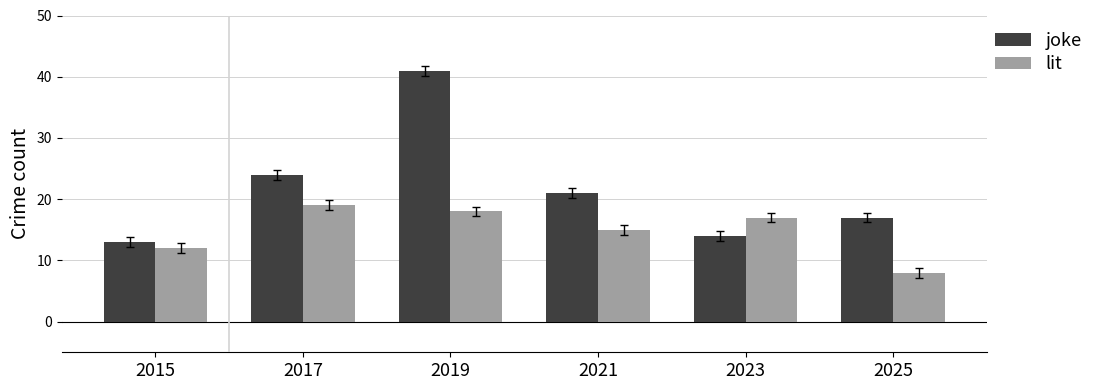

True or false: joke has a value of 22 at 2023.

False